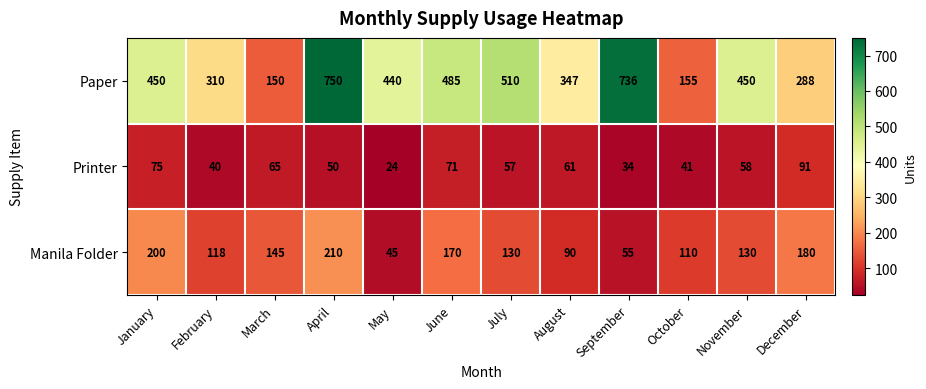

Read the Manila Folder value at November.

130